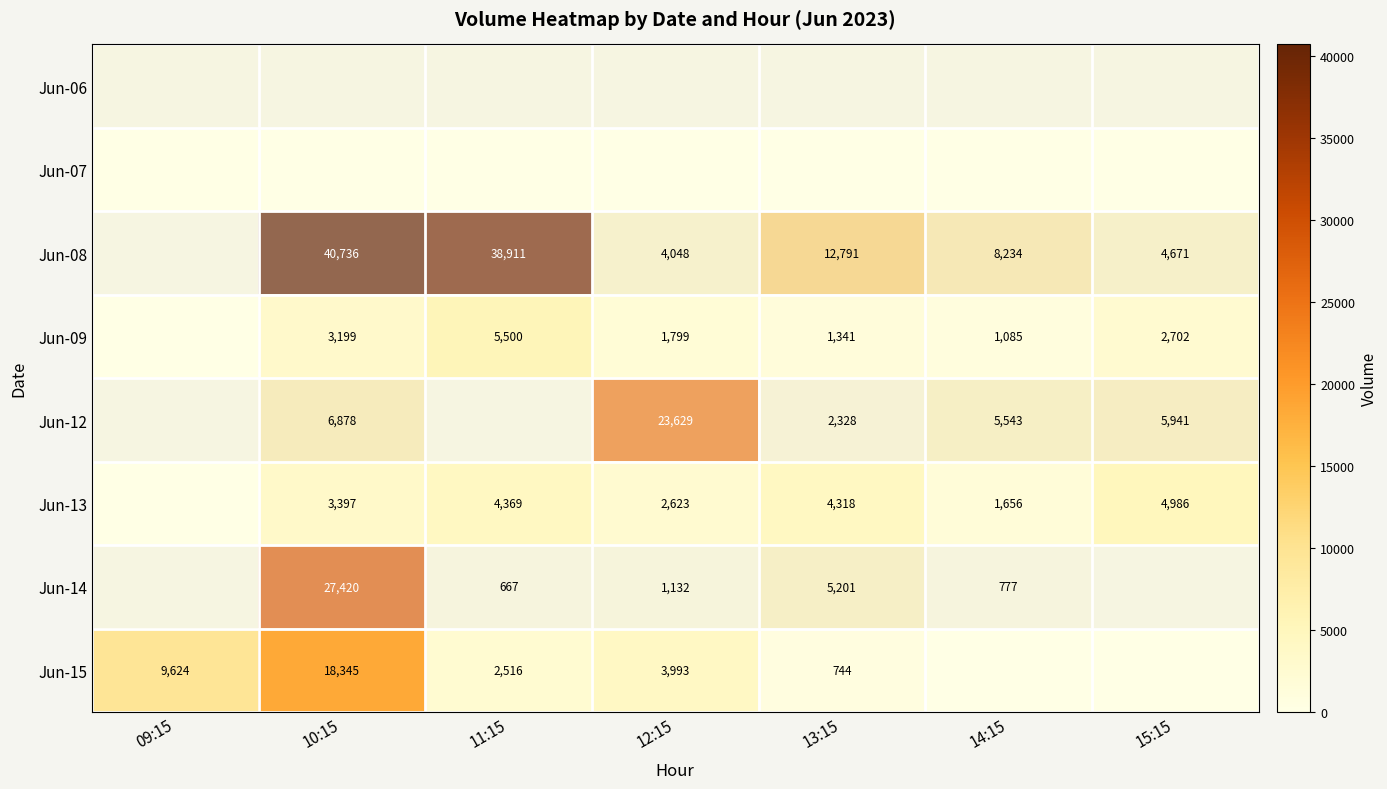

True or false: Jun-13 has a value of 4986 at 15:15.

True